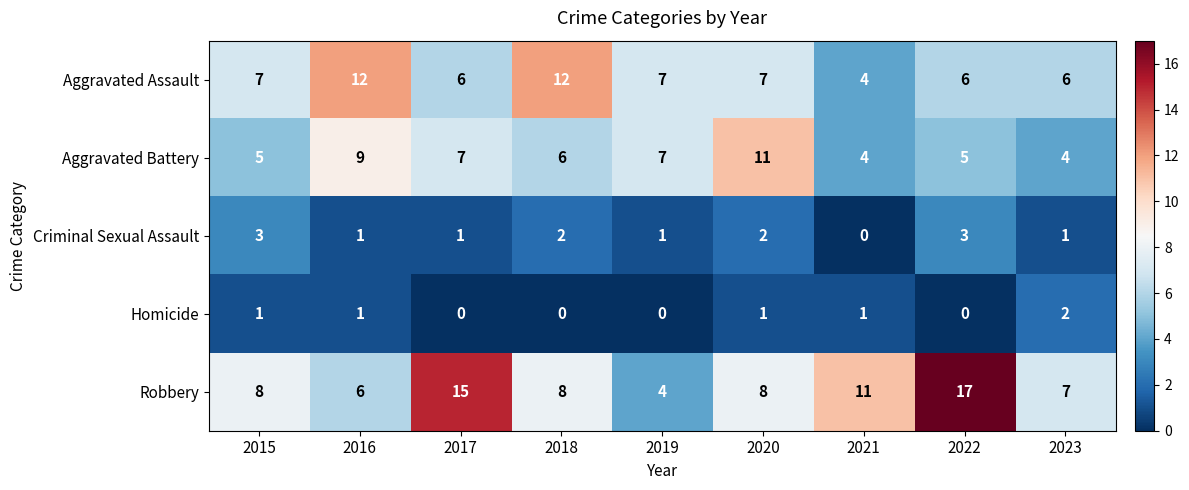

What is the total value across all series at 2019?

19